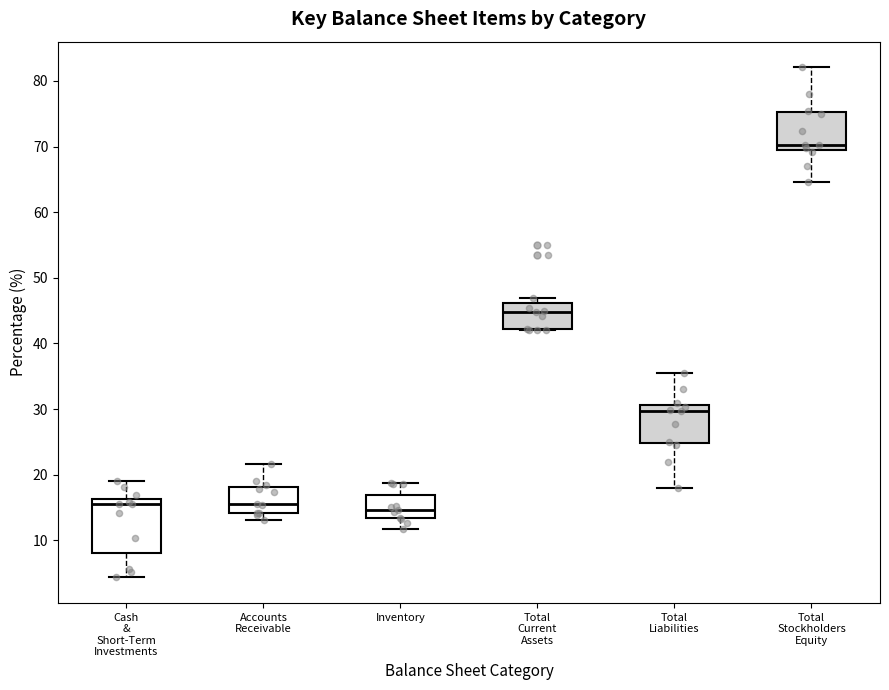

Comparing the boxes themselves (not the whiskers), which one is the tallest?

Cash & Short-Term Investments